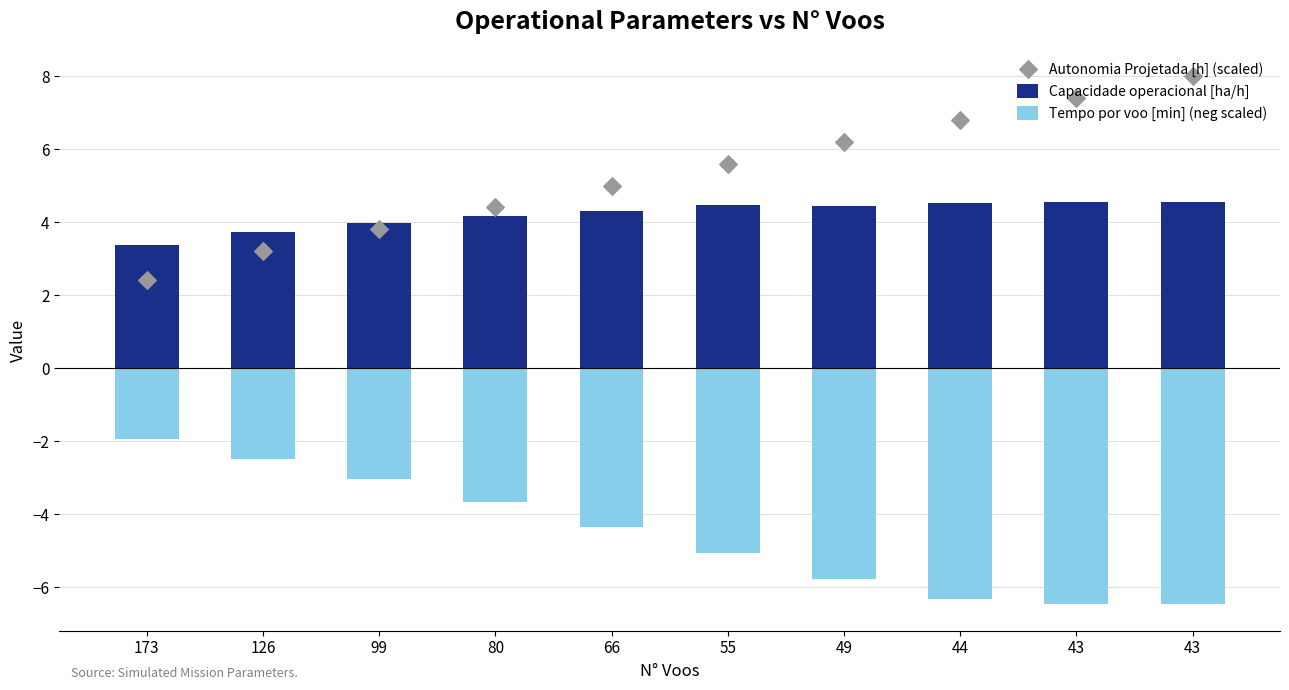

At how many categories does at least one series exceed -4?

10